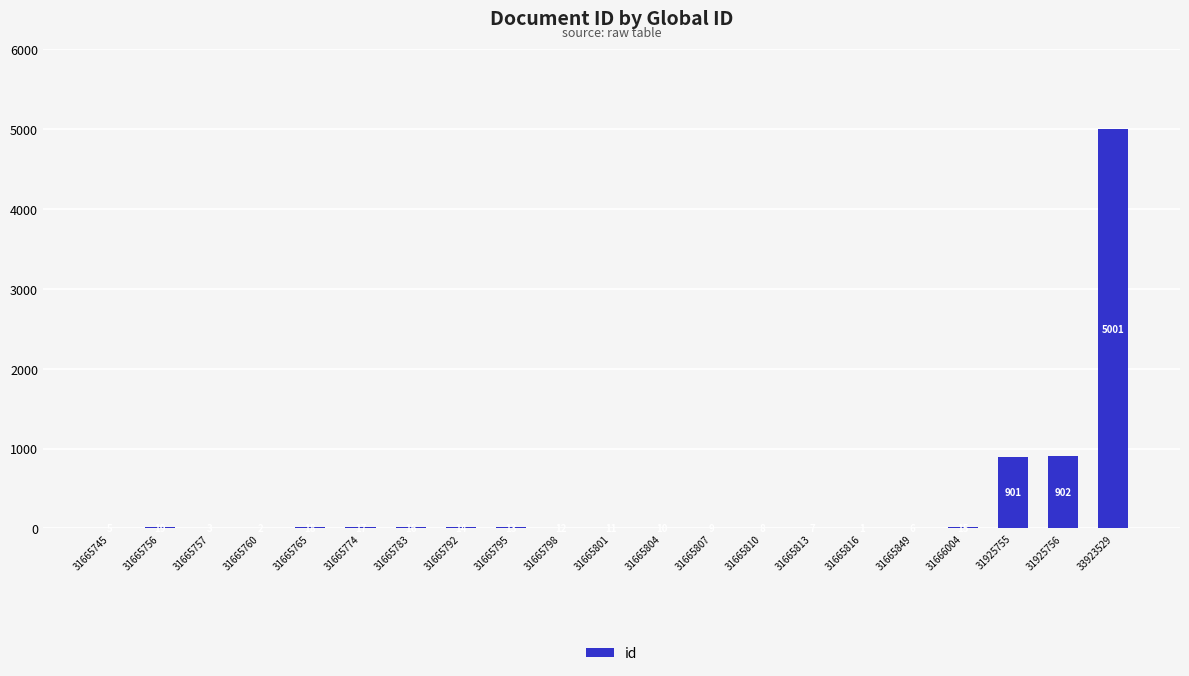

Reading right to left, extract all data points from this chart.

33923529=5001	31925756=902	31925755=901	31666004=15	31665849=6	31665816=1	31665813=7	31665810=8	31665807=9	31665804=10	31665801=11	31665798=12	31665795=13	31665792=14	31665783=16	31665774=17	31665765=18	31665760=2	31665757=3	31665756=19	31665745=5